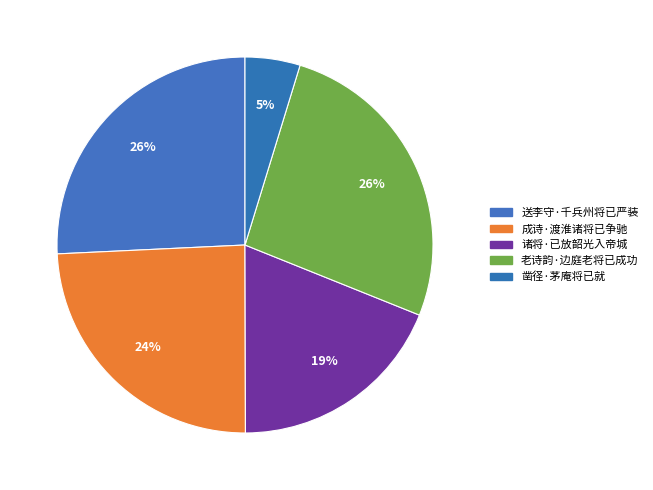

Is it true that 凿径·茅庵将已就 is 1% of the pie?

False